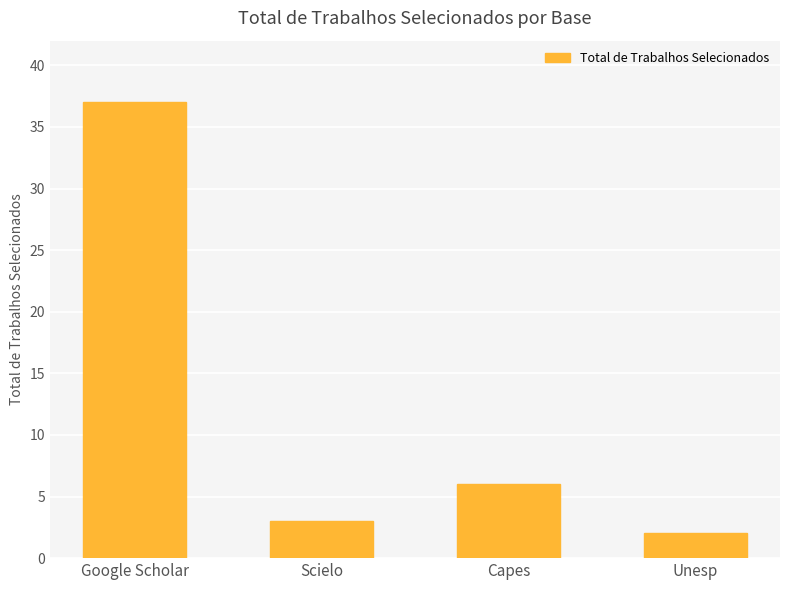

What is the sum of all values?

48